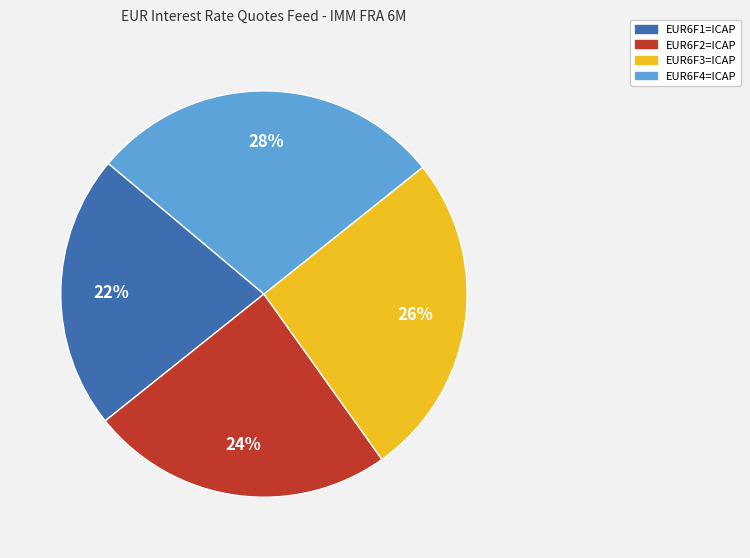

Which has a higher value, EUR6F2=ICAP or EUR6F3=ICAP?

EUR6F3=ICAP